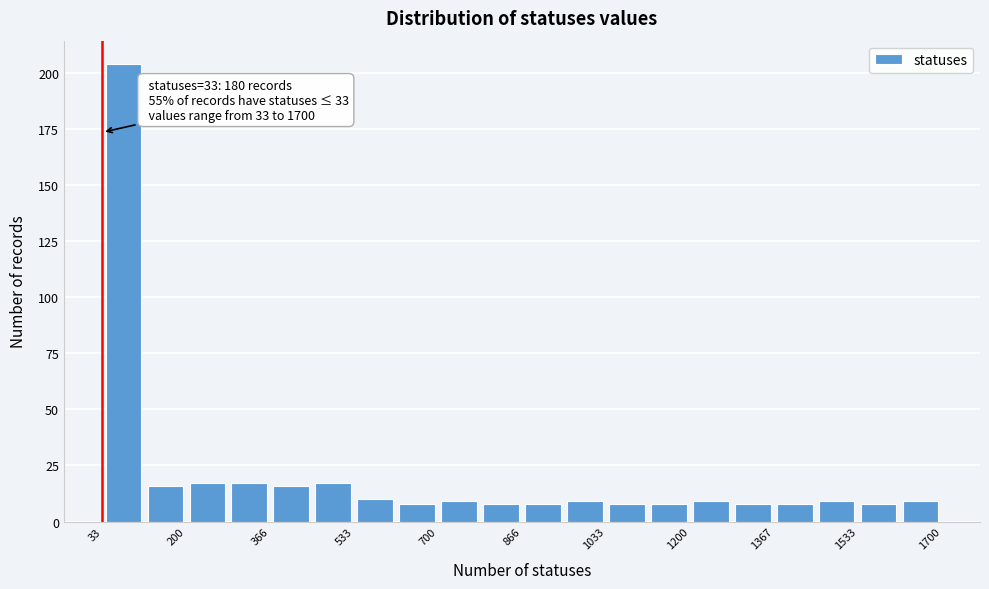

Which range on the x-axis has the tallest bar?

40 to 120